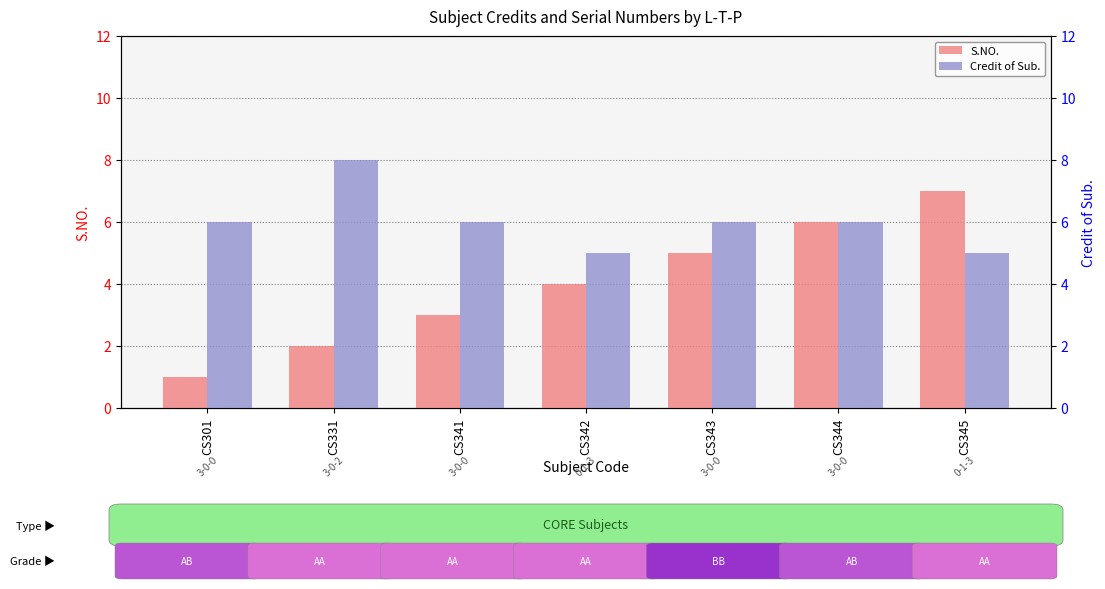

What is the difference between the Credit of Sub. values at CS331 and CS343?

2